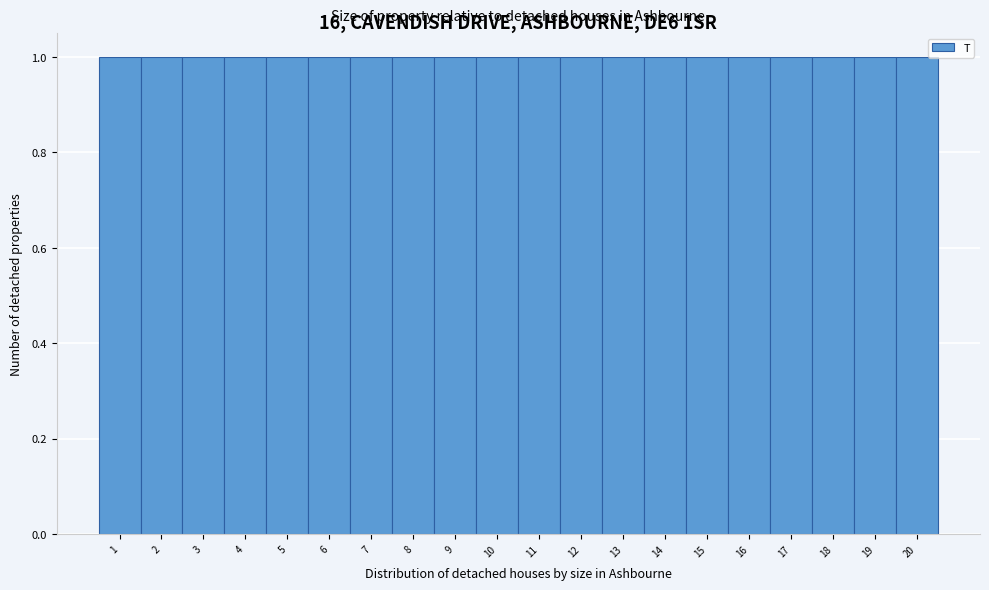

Reading left to right, transcribe this chart: for each bar, give the range it covers on the x-axis and its height. The values are not printed on the chart, so give them approximately, as read against the axis.

0.5 to 1.5: 1
1.5 to 2.5: 1
2.5 to 3.5: 1
3.5 to 4.5: 1
4.5 to 5.5: 1
5.5 to 6.5: 1
6.5 to 7.5: 1
7.5 to 8.5: 1
8.5 to 9.5: 1
9.5 to 10.5: 1
10.5 to 11.5: 1
11.5 to 12.5: 1
12.5 to 13.5: 1
13.5 to 14.5: 1
14.5 to 15.5: 1
15.5 to 16.5: 1
16.5 to 17.5: 1
17.5 to 18.5: 1
18.5 to 19.5: 1
19.5 to 20.5: 1